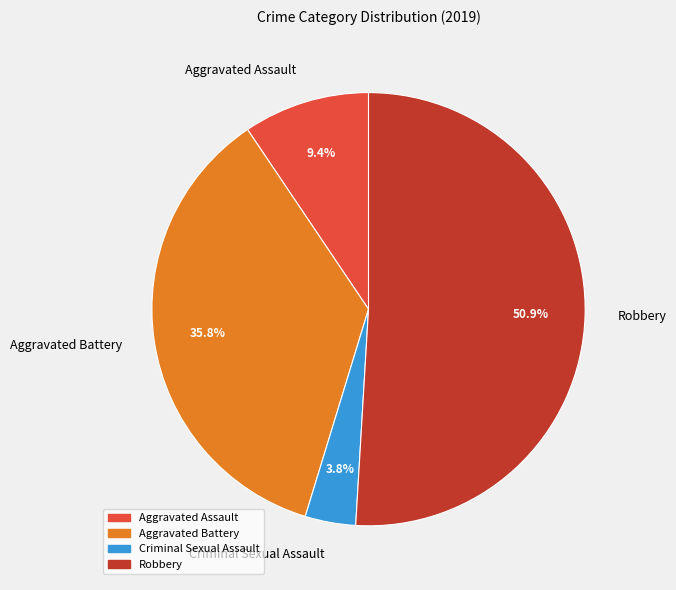

To the nearest percent, what is the difference between the largest and smallest slice percentages?

47%